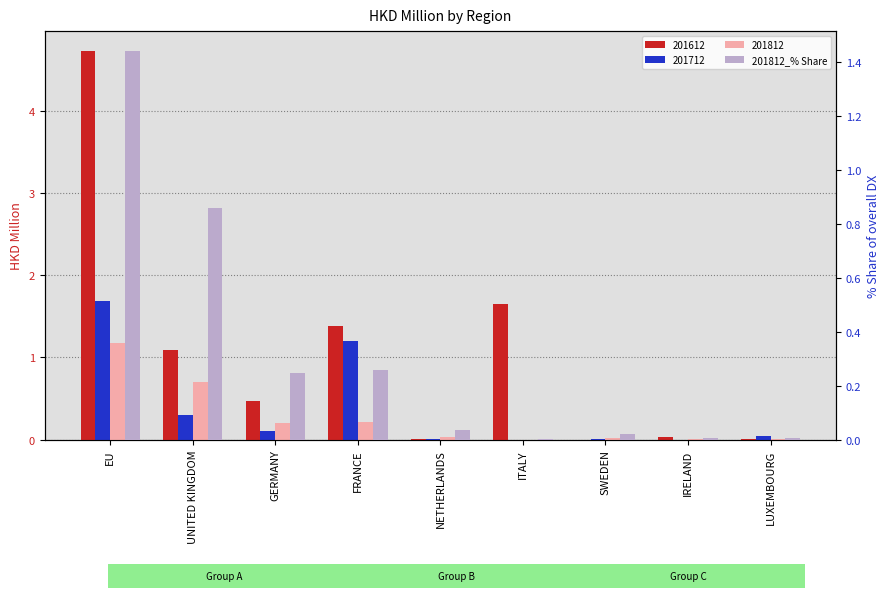

List the labels in order of value, smallest first.

ITALY, IRELAND, LUXEMBOURG, SWEDEN, NETHERLANDS, GERMANY, FRANCE, UNITED KINGDOM, EU